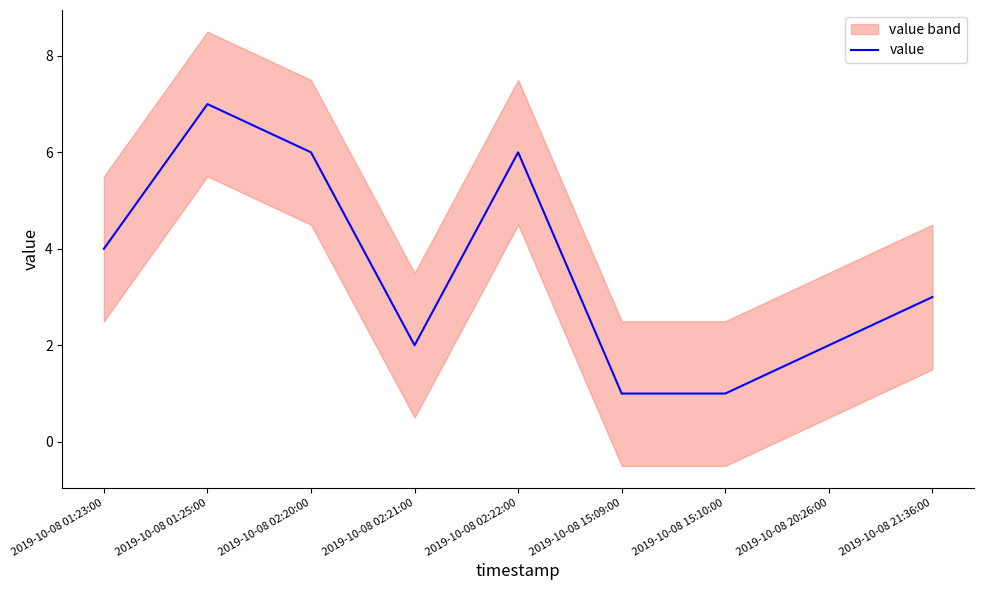

At which category does the chart reach its peak across all series?

2019-10-08 01:25:00